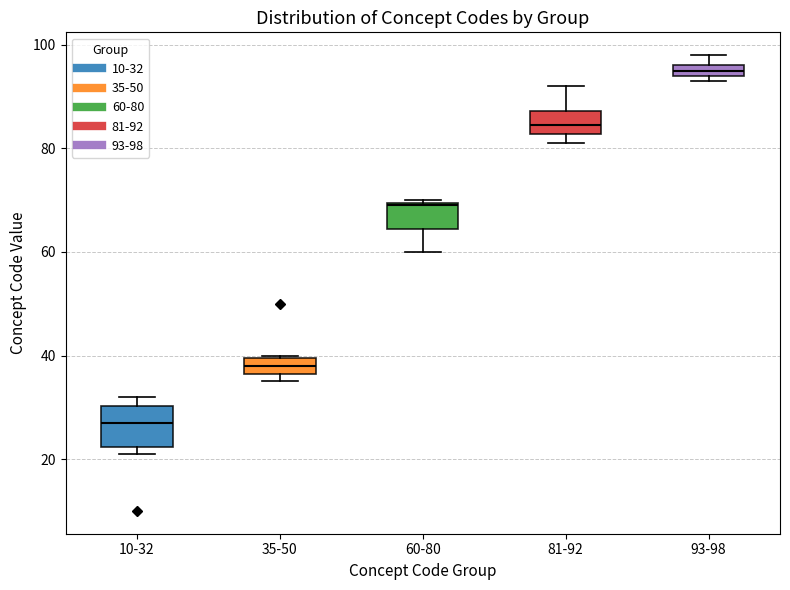

Which box is the tallest, from its lower edge to its upper edge?

10-32